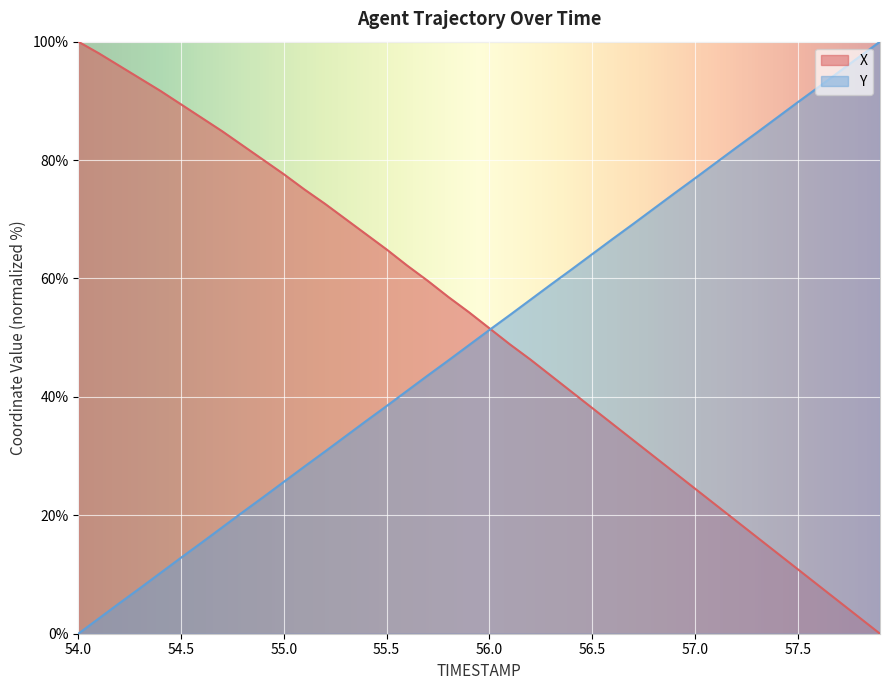

What is the value of the X point at the 3rd from the left?

95.9